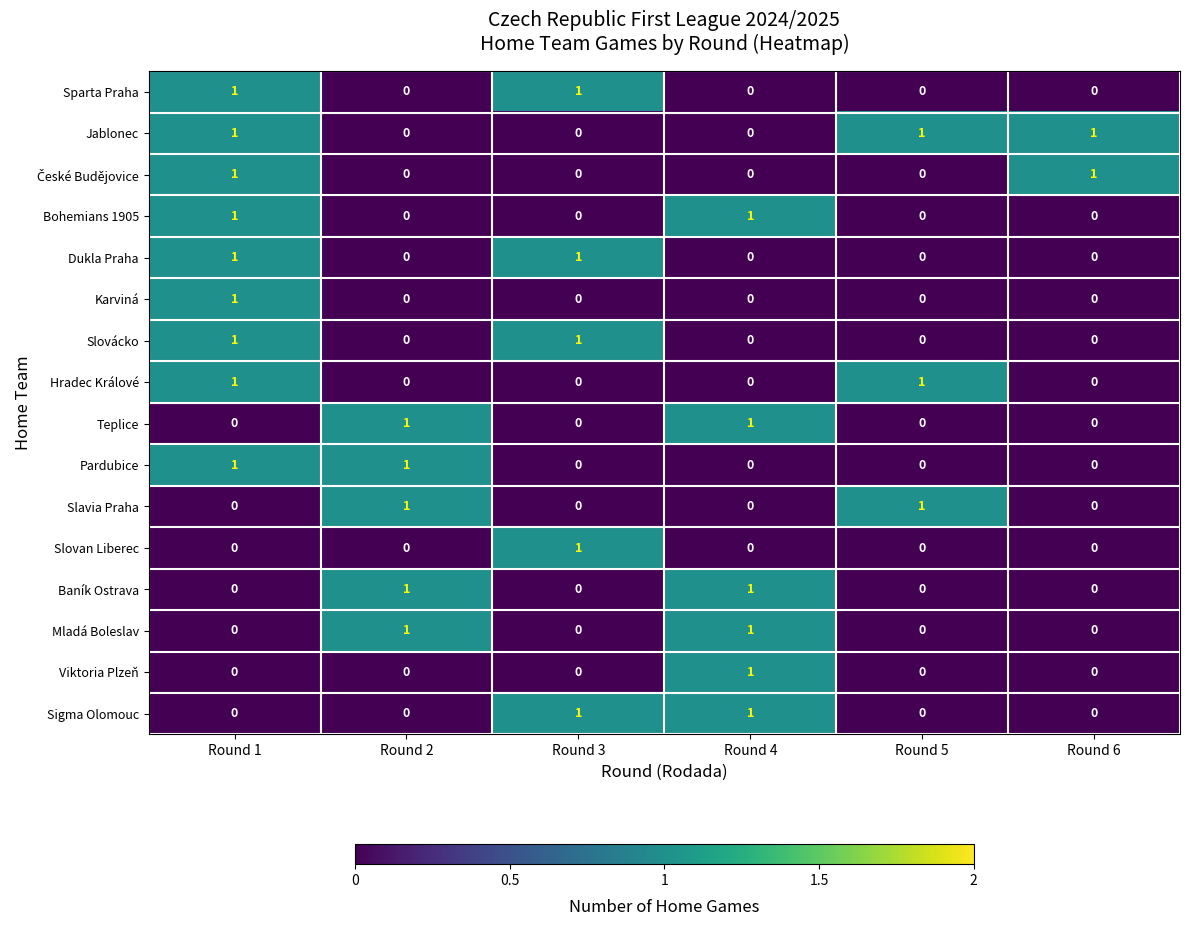

Count the Pardubice values in the range 0 to 1.

6